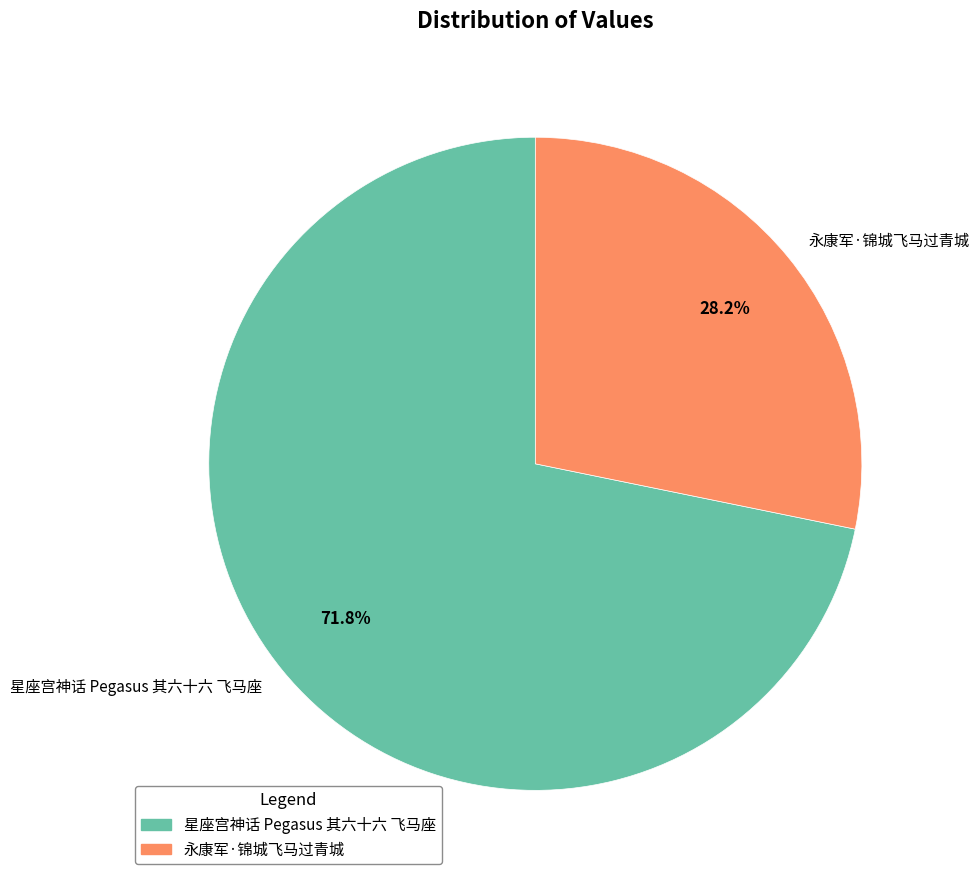

To the nearest percent, what is the combined percentage of 永康军·锦城飞马过青城 and 星座宫神话 Pegasus 其六十六 飞马座?

100%